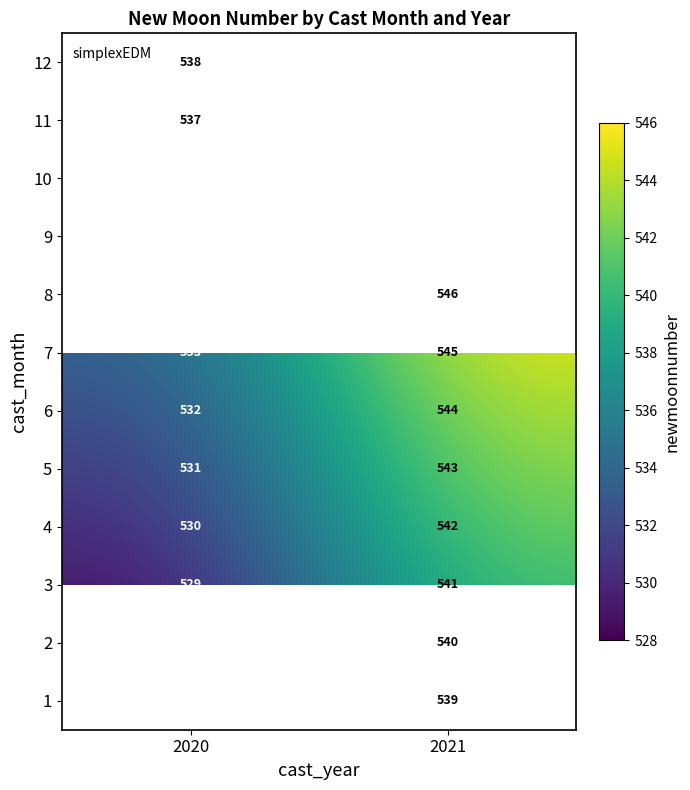

Which category has the lowest value in the 7 series?

2020